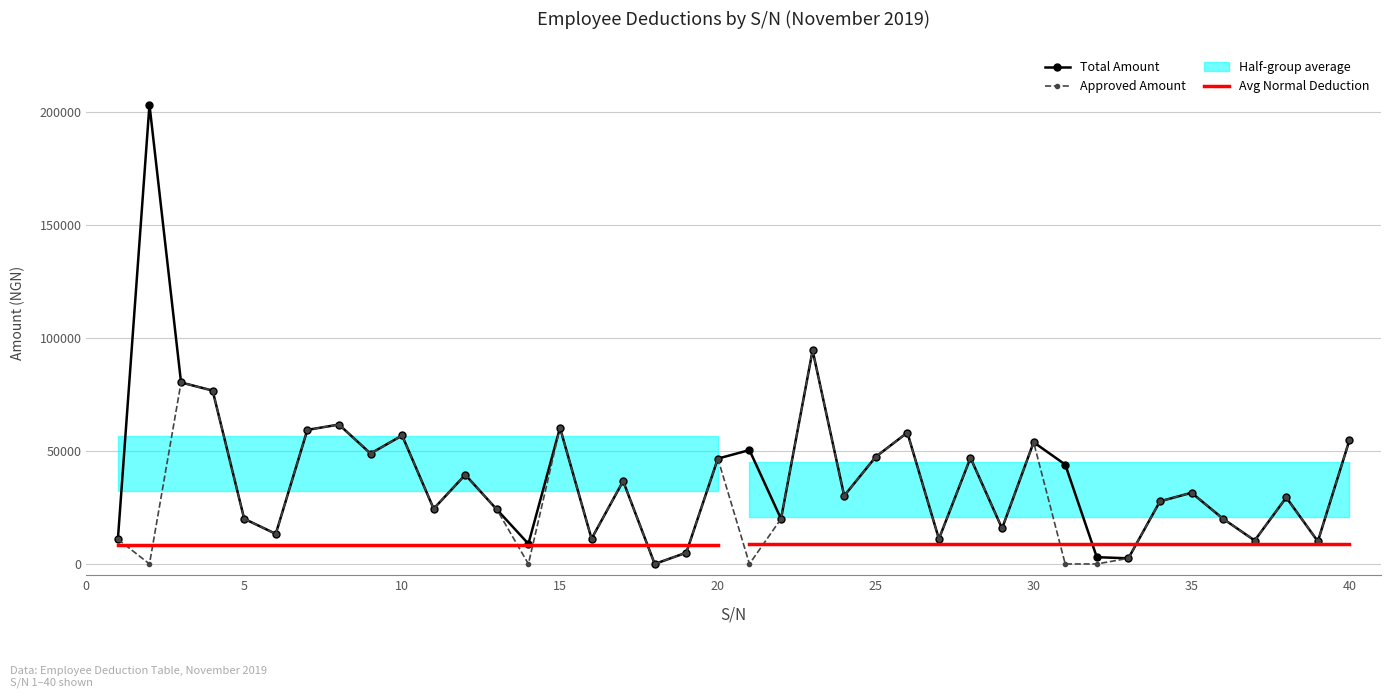

Rank the series at 14 from highest to lowest value.

Total Amount, Approved Amount